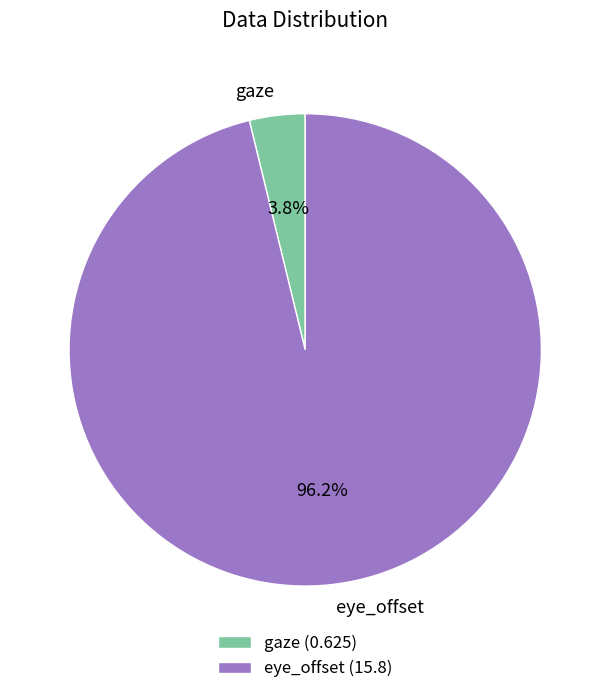

Between eye_offset and gaze, which is larger?

eye_offset